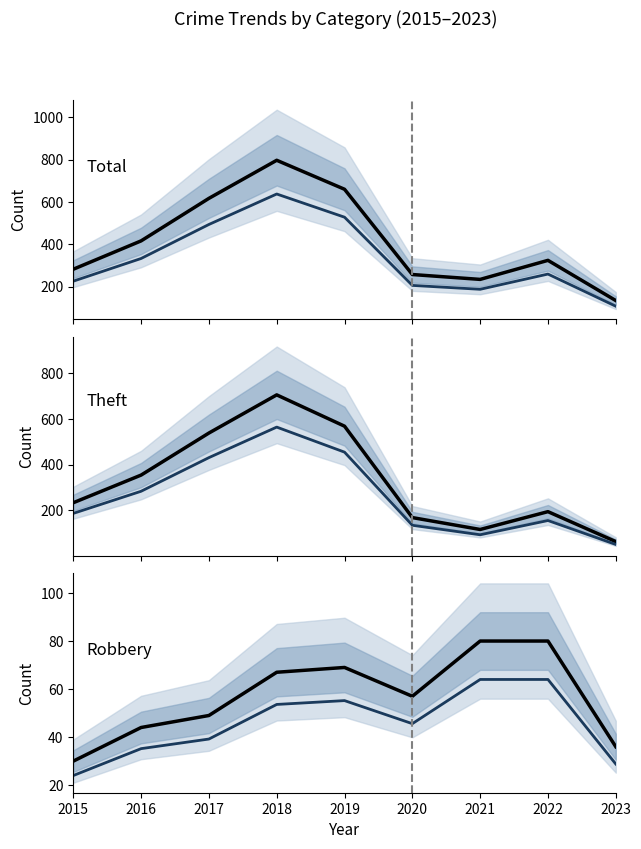

What is the minimum value shown in the chart?

24.0